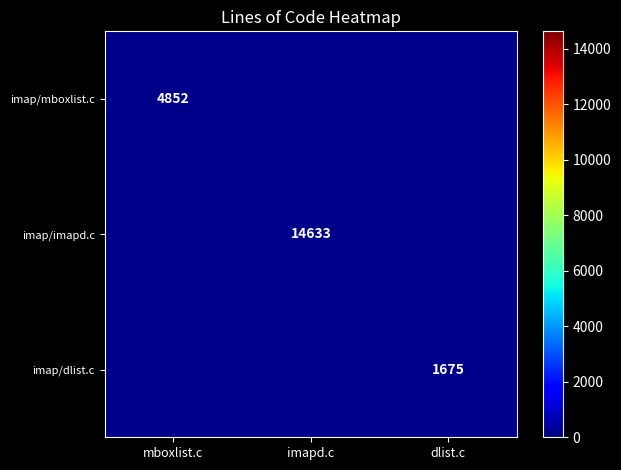

True or false: imap/mboxlist.c has a value of 7441 at mboxlist.c.

False